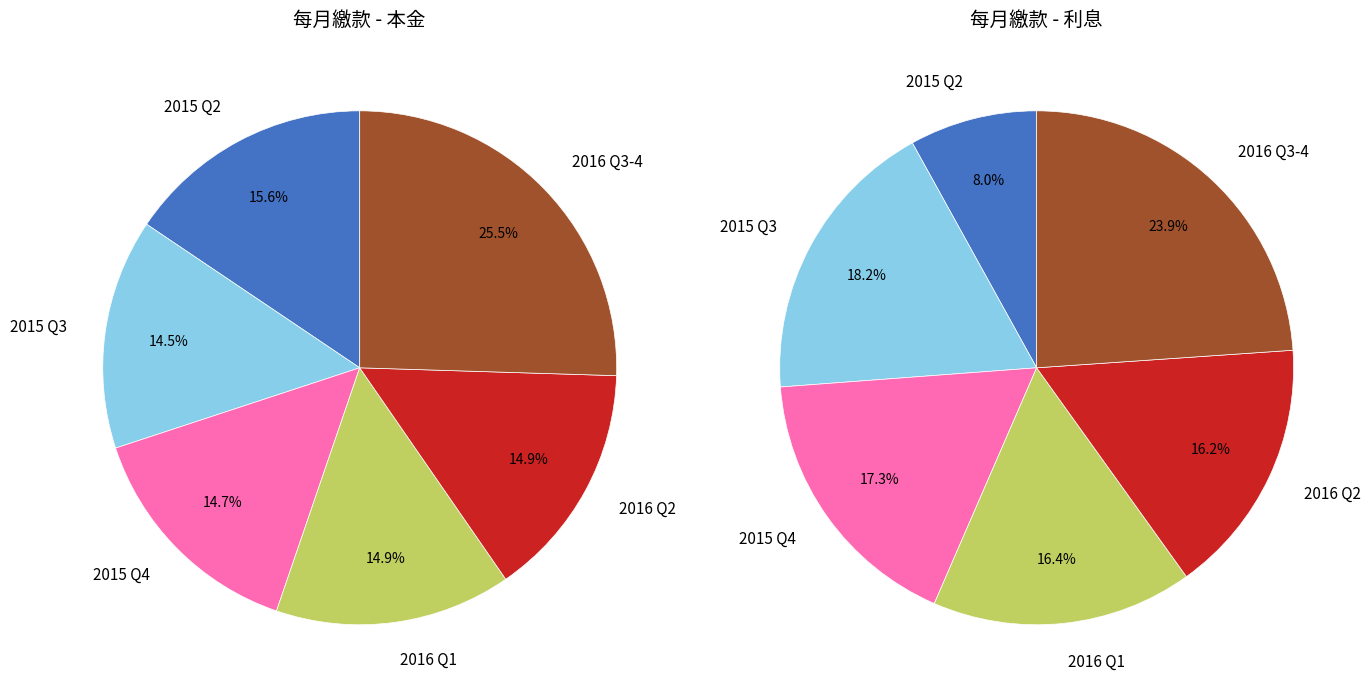

Is 2015-05 the majority of the pie?

No